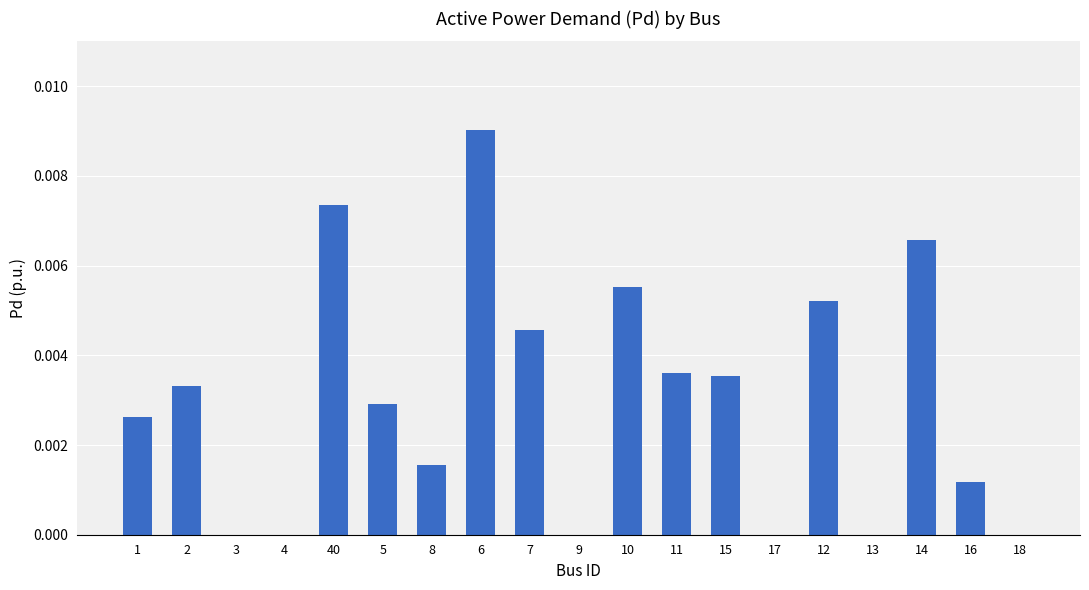

At which category does the chart reach its peak across all series?

6